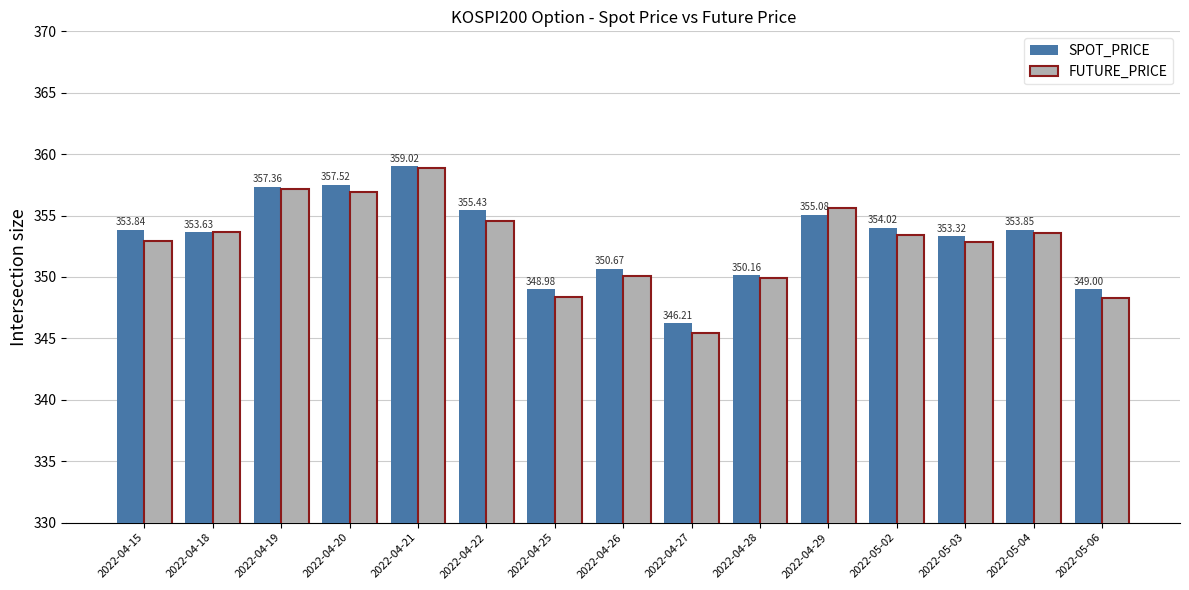

What is the sum of all FUTURE_PRICE values?

5291.7